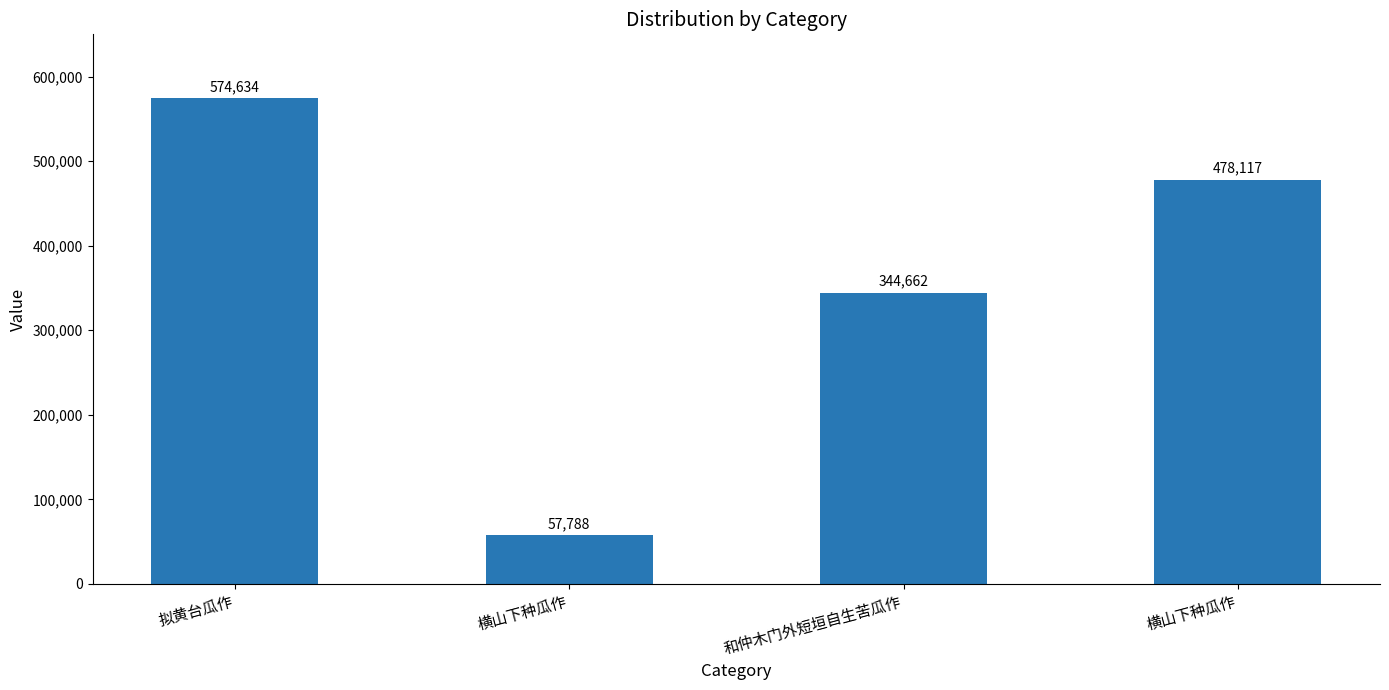

What is the change in value from 和仲木门外短垣自生苦瓜作 to 横山下种瓜作?

+133455